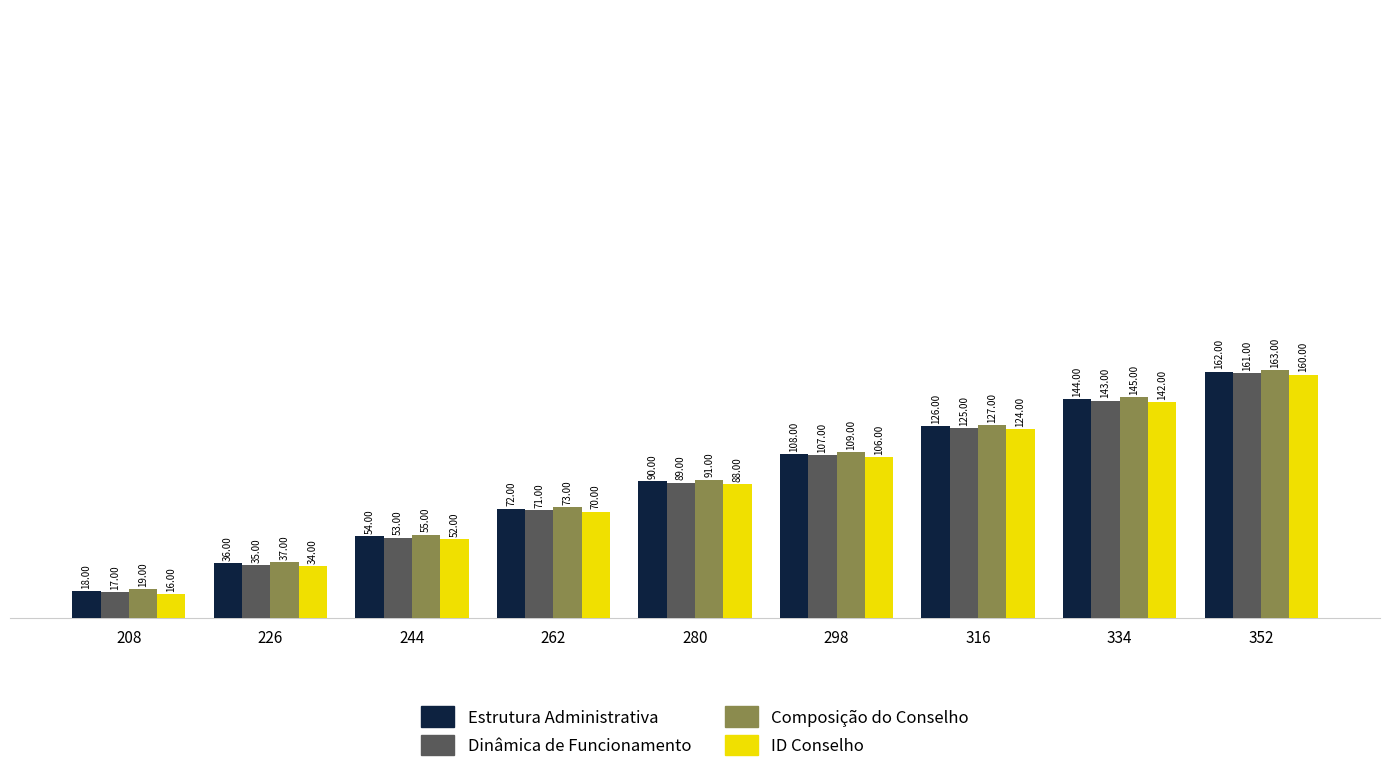

What is the difference between the highest and lowest values at 298?

3